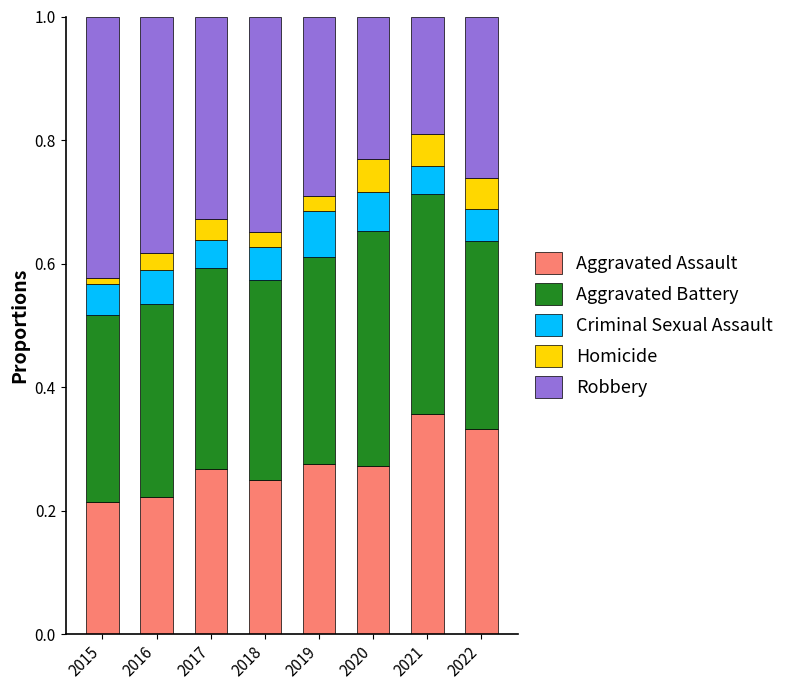

What are all the series names shown in the legend?

Aggravated Assault, Aggravated Battery, Criminal Sexual Assault, Homicide, Robbery